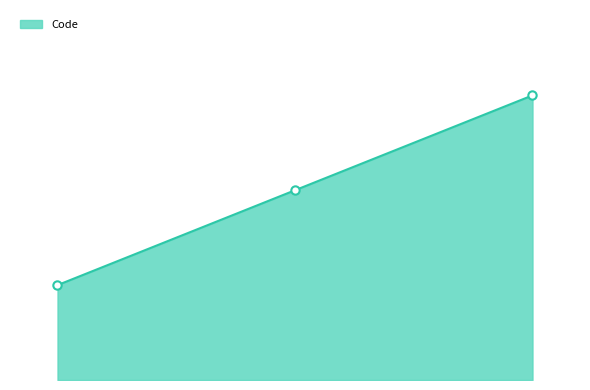

How many lines are shown in the chart?

1